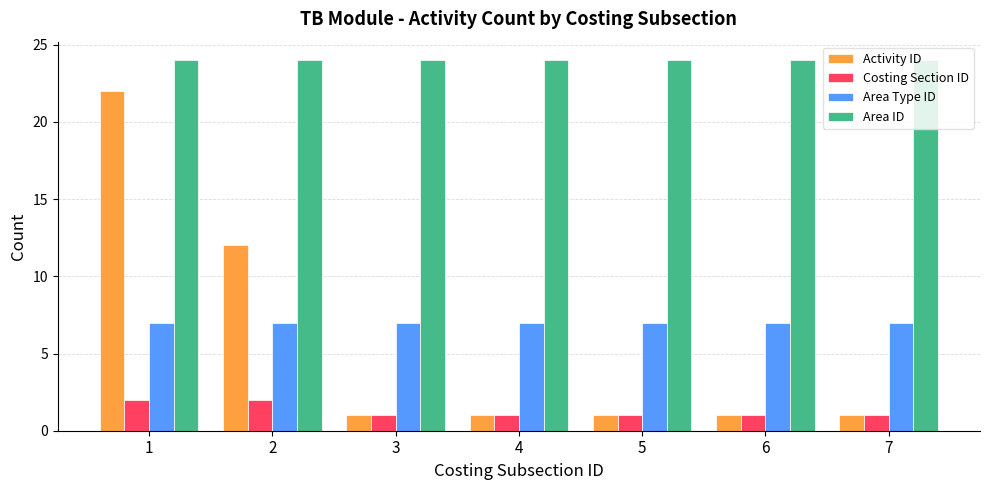

Are the bars horizontal?

No